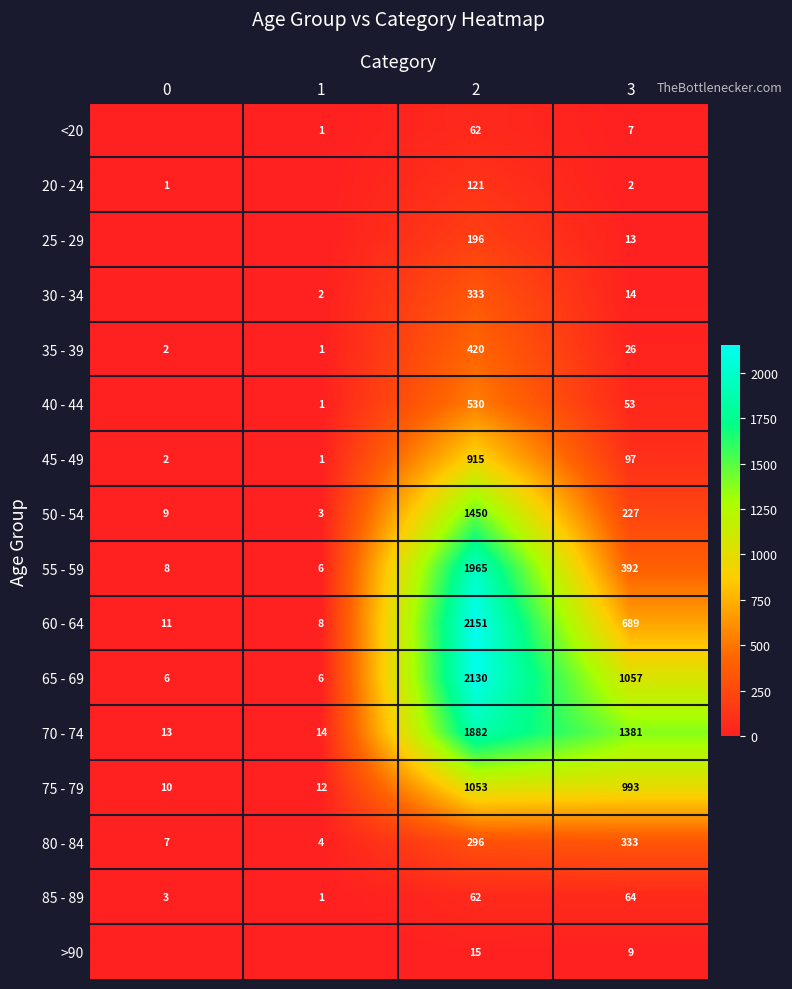

What is the difference between the second highest and second lowest values in the 55 - 59 series?

384